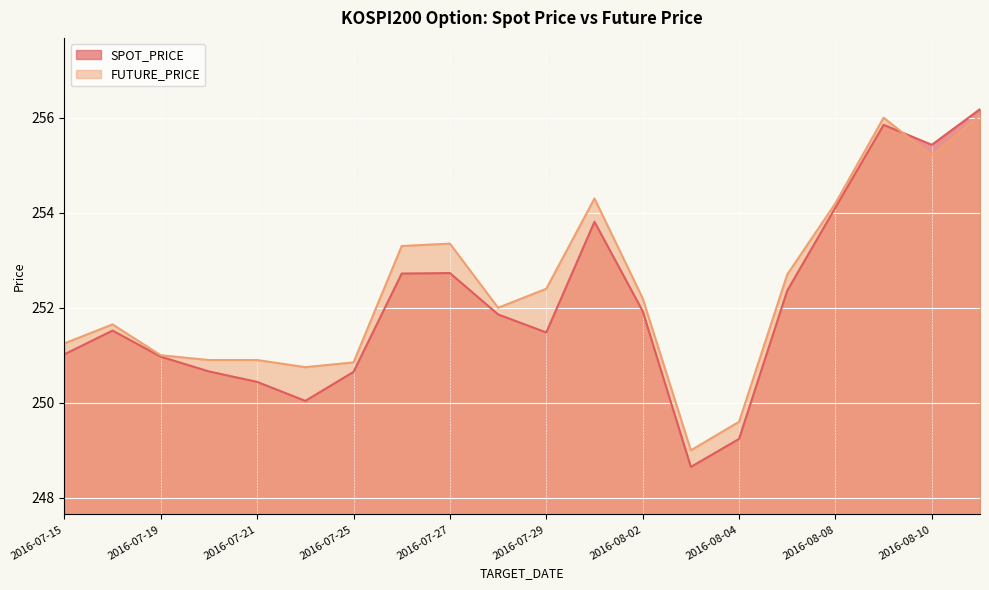

At 2016-07-26, list the series in order from largest to smallest.

FUTURE_PRICE, SPOT_PRICE